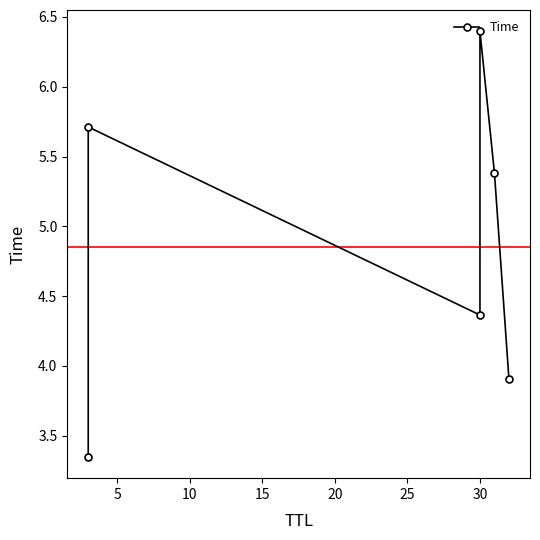

Does the chart have visible grid lines?

No